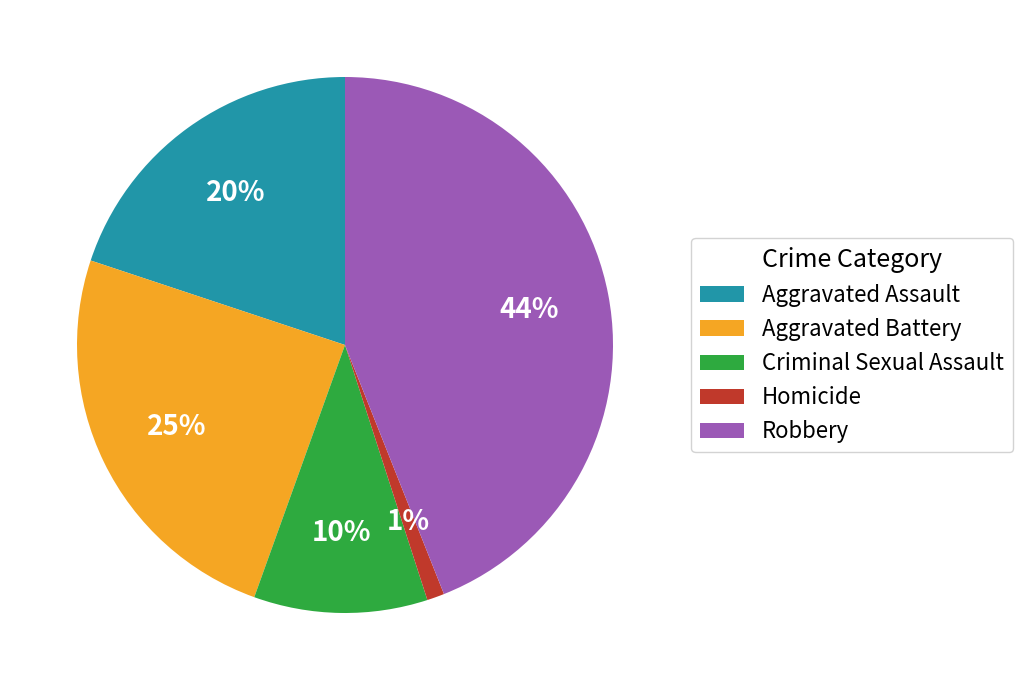

Does any single category account for the majority?

No